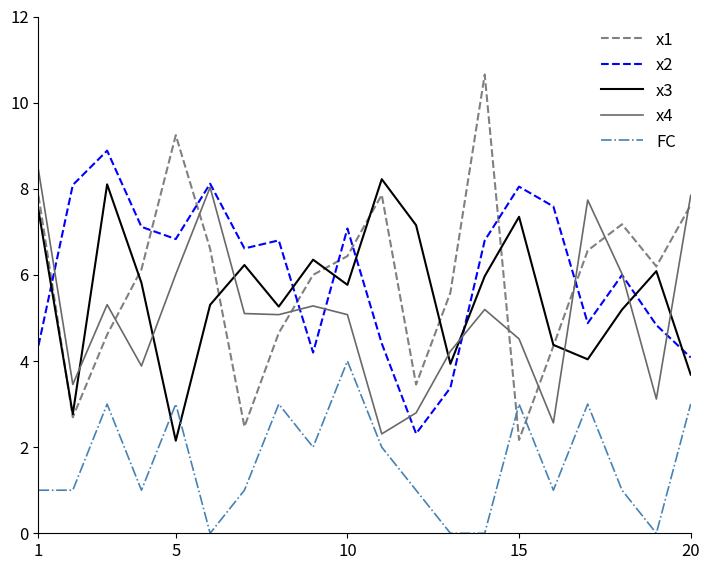

True or false: x4 and x2 intersect in this chart.

True